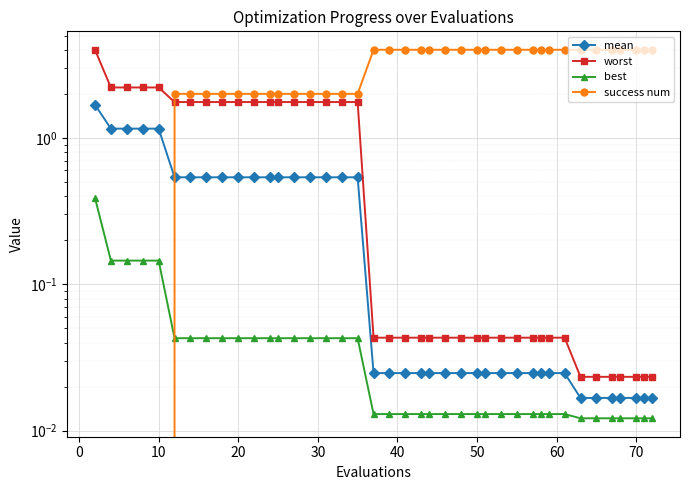

True or false: worst has more than 0 points higher than both neighbors.

False